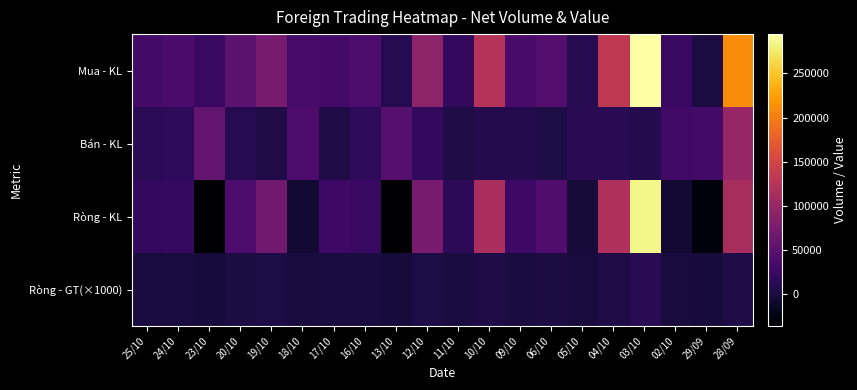

Reading left to right, transcribe all the data shown in this chart.

Mua - KL: 25/10=31600	24/10=36600	23/10=23400	20/10=50500	19/10=72800	18/10=33900	17/10=33100	16/10=39500	13/10=9200	12/10=91500	11/10=19300	10/10=122900	09/10=36100	06/10=44800	05/10=9900	04/10=131900	03/10=294600	02/10=23500	29/09=2600	28/09=211200
Bán - KL: 25/10=13000	24/10=16800	23/10=57700	20/10=11000	19/10=5100	18/10=39500	17/10=5200	16/10=15900	13/10=45300	12/10=18300	11/10=4000	10/10=9000	09/10=8700	06/10=3300	05/10=12900	04/10=12400	03/10=9100	02/10=29500	29/09=31800	28/09=98400
Ròng - KL: 25/10=18600	24/10=19800	23/10=-34300	20/10=39500	19/10=67700	18/10=-5600	17/10=27900	16/10=23600	13/10=-36100	12/10=73200	11/10=15300	10/10=113900	09/10=27400	06/10=41500	05/10=-3000	04/10=119500	03/10=285500	02/10=-6000	29/09=-29200	28/09=112800
Ròng - GT(×1000): 25/10=760	24/10=810	23/10=-1390	20/10=1610	19/10=2750	18/10=-240	17/10=1170	16/10=990	13/10=-1530	12/10=3120	11/10=650	10/10=4840	09/10=1150	06/10=1740	05/10=-130	04/10=5030	03/10=11980	02/10=-250	29/09=-1230	28/09=4780